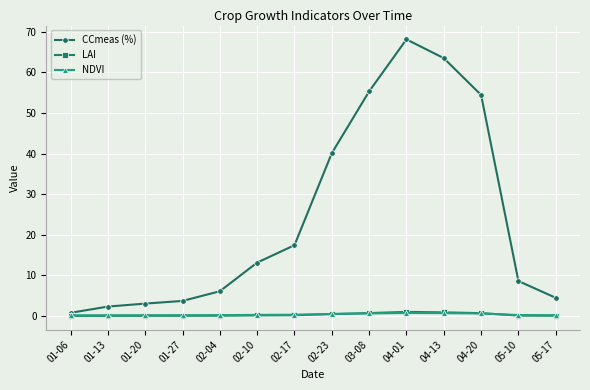

What is the label of the 1st point from the right?

05-17